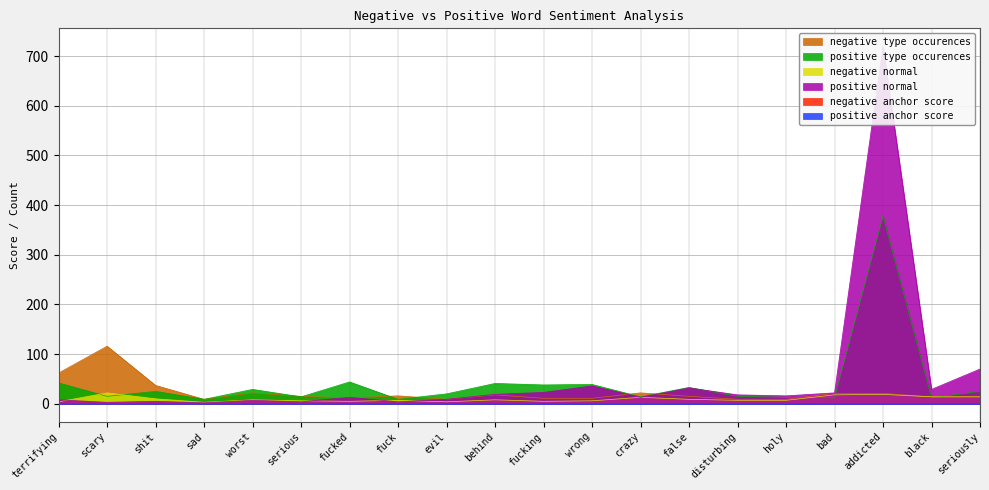

What are all the series names shown in the legend?

negative anchor score, positive anchor score, negative type occurences, positive type occurences, negative normal, positive normal